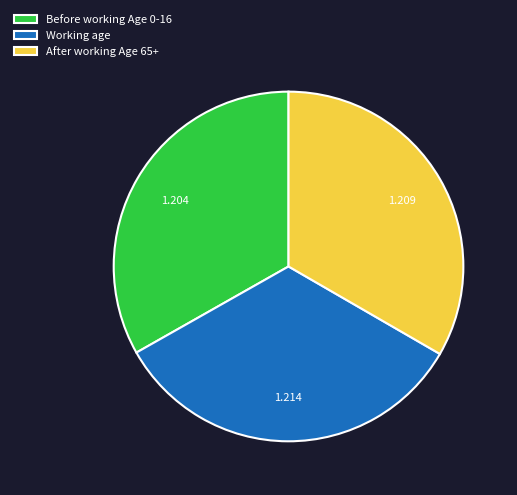

Do After working Age 65+ and Working age together represent more than half of the pie?

Yes